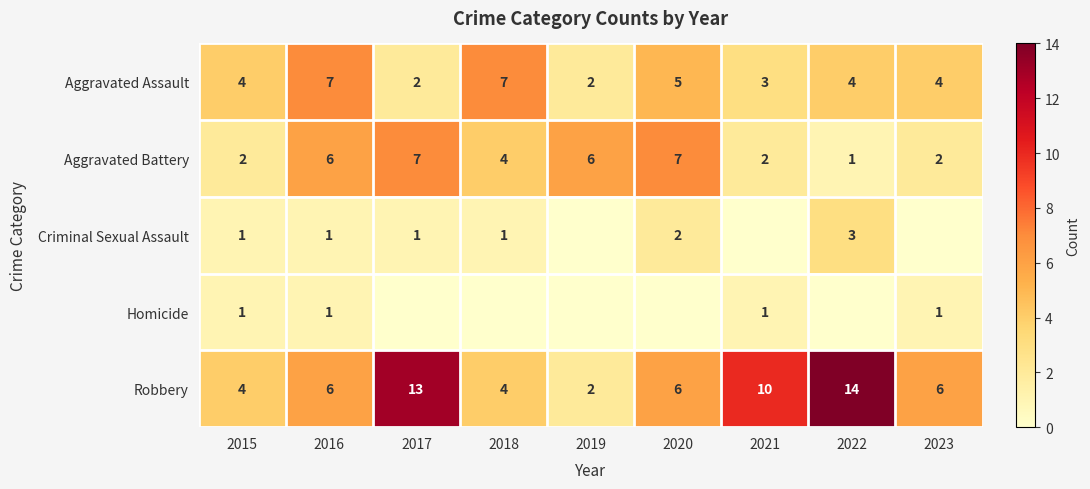

Is the value of Aggravated Assault at 2020 greater than the value of Robbery at 2016?

No